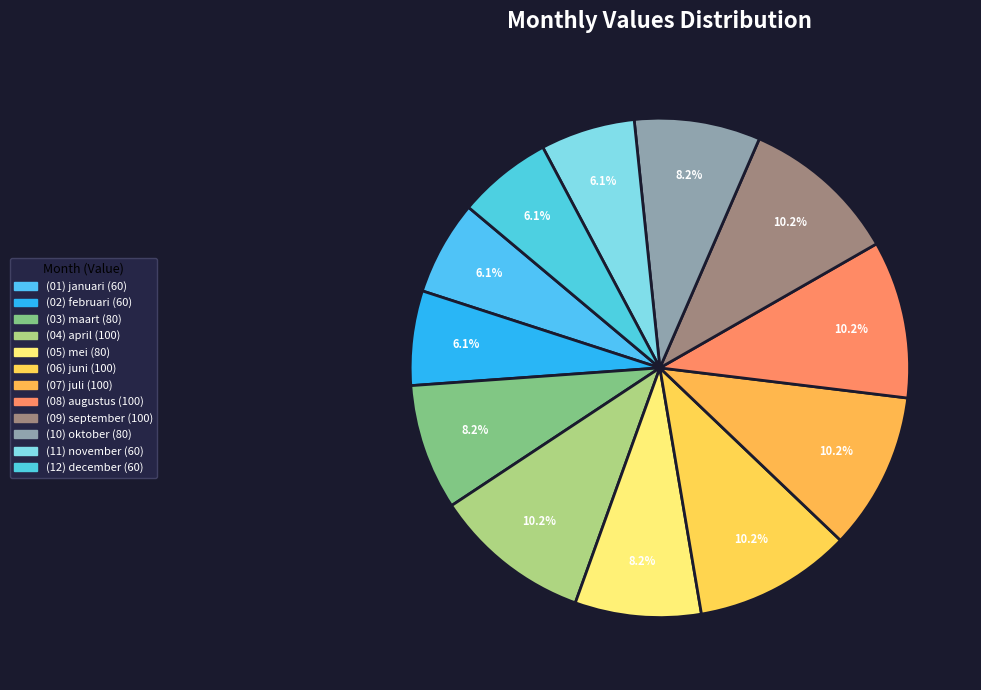

To the nearest percent, what is the difference between the (03) maart and (08) augustus slice percentages?

2%